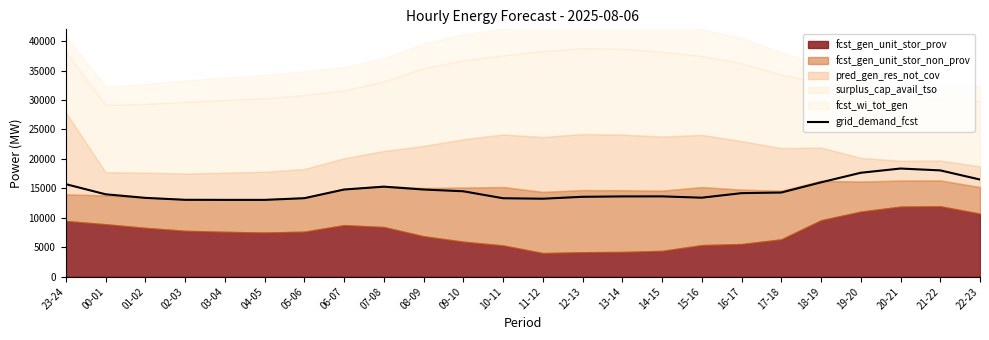

Reading left to right, what are all the values shown in this chart?

15715	13995	13388	13058	13045	13044	13329	14800	15289	14804	14505	13324	13241	13568	13633	13639	13416	14187	14292	16022	17646	18367	18052	16498